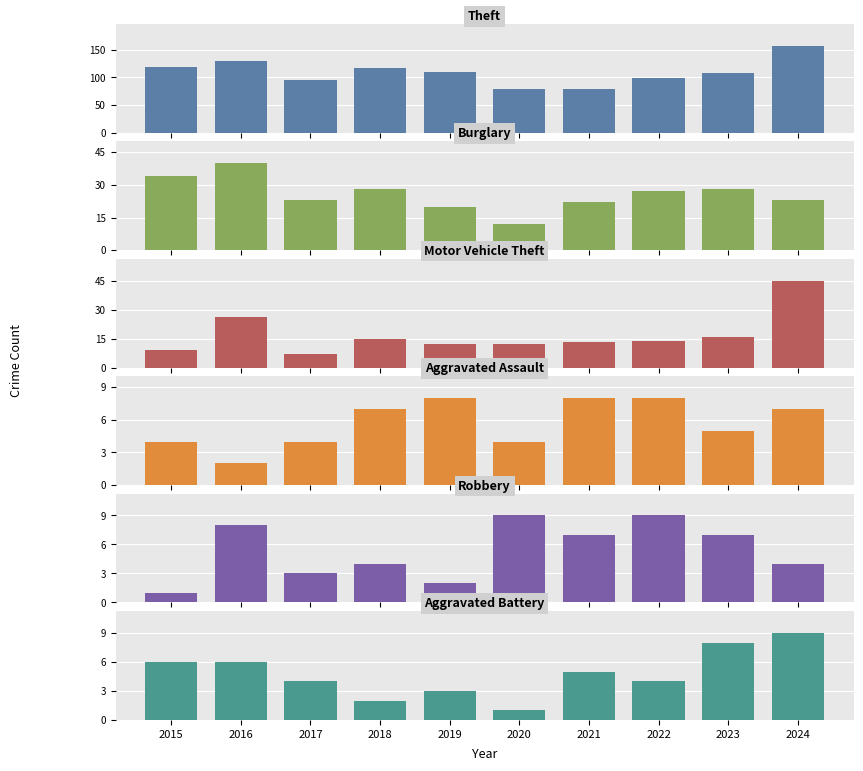

What is the difference between the Motor Vehicle Theft values at 2022 and 2017?

7